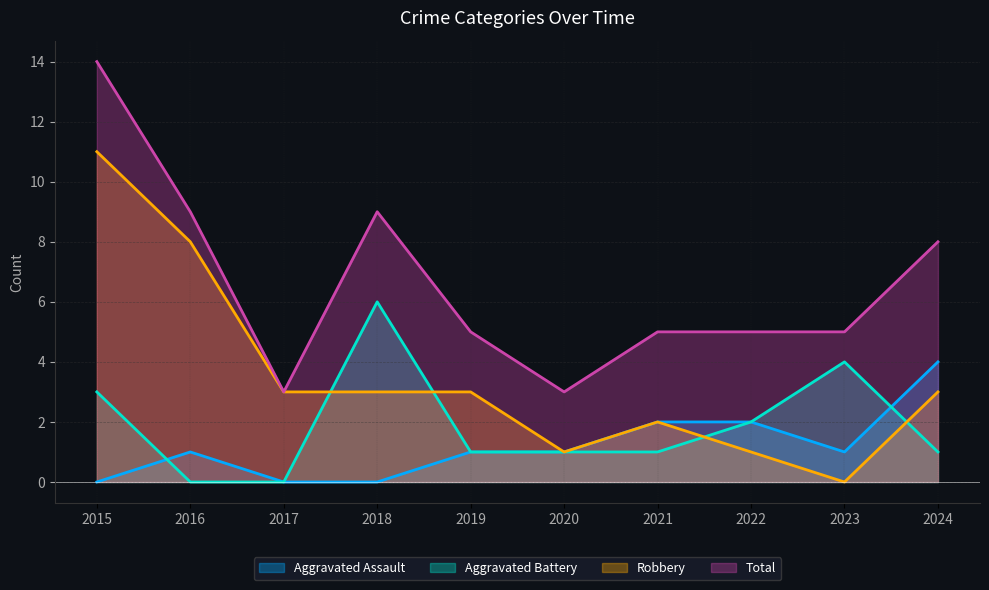

Reading left to right, transcribe all the data shown in this chart.

Aggravated Assault: 0	1	0	0	1	1	2	2	1	4
Aggravated Battery: 3	0	0	6	1	1	1	2	4	1
Robbery: 11	8	3	3	3	1	2	1	0	3
Total: 14	9	3	9	5	3	5	5	5	8